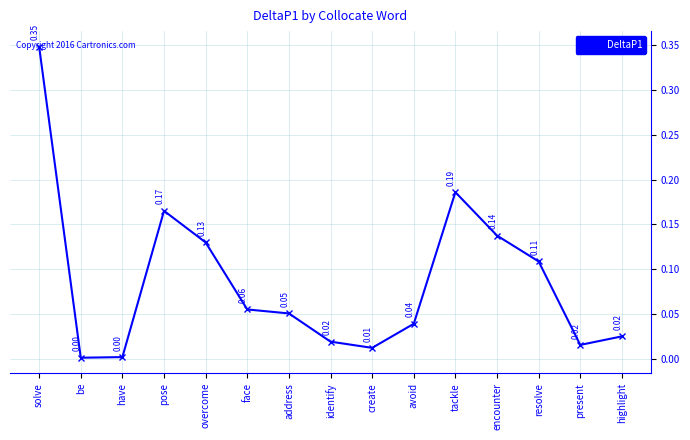

What is the label of the 6th point from the left?

face